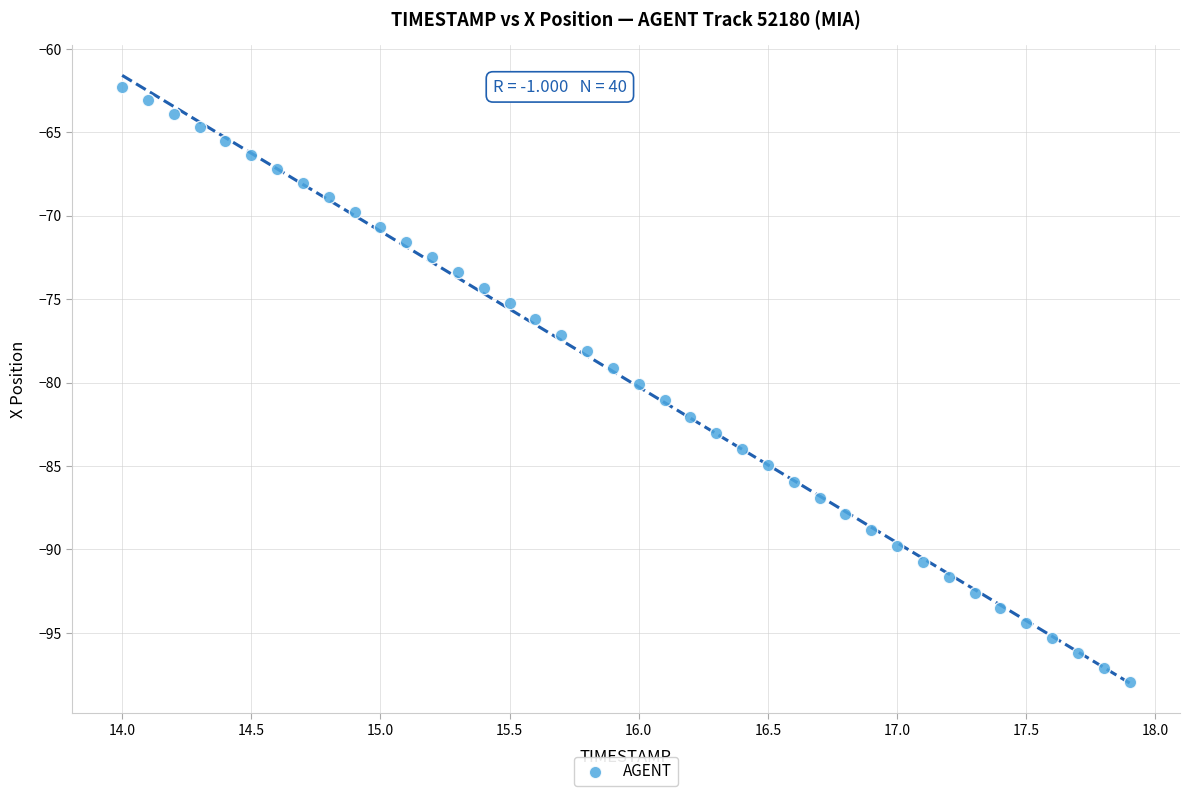

What is the range of Y values (max minus min)?

35.7